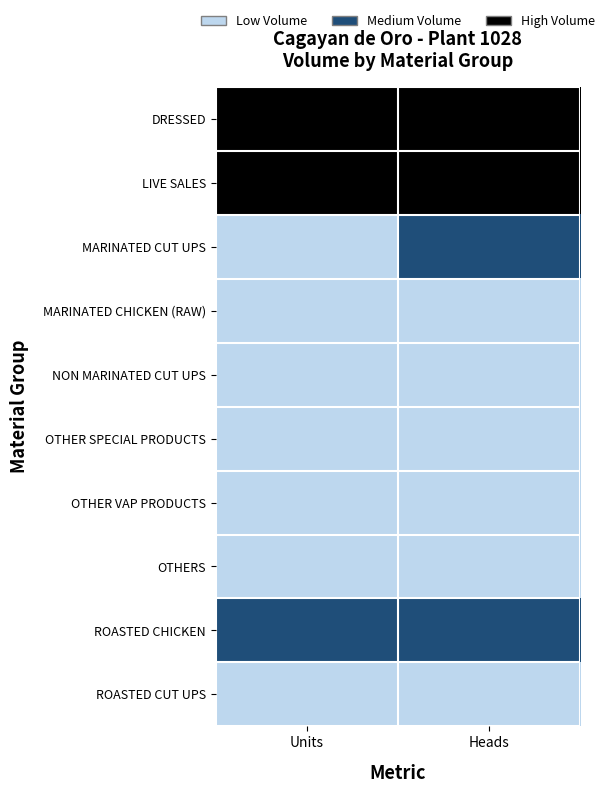

Reading right to left, transcribe all the data shown in this chart.

DRESSED: Heads=2	Units=2
LIVE SALES: Heads=2	Units=2
MARINATED CUT UPS: Heads=1	Units=0
MARINATED CHICKEN (RAW): Heads=0	Units=0
NON MARINATED CUT UPS: Heads=0	Units=0
OTHER SPECIAL PRODUCTS: Heads=0	Units=0
OTHER VAP PRODUCTS: Heads=0	Units=0
OTHERS: Heads=0	Units=0
ROASTED CHICKEN: Heads=1	Units=1
ROASTED CUT UPS: Heads=0	Units=0